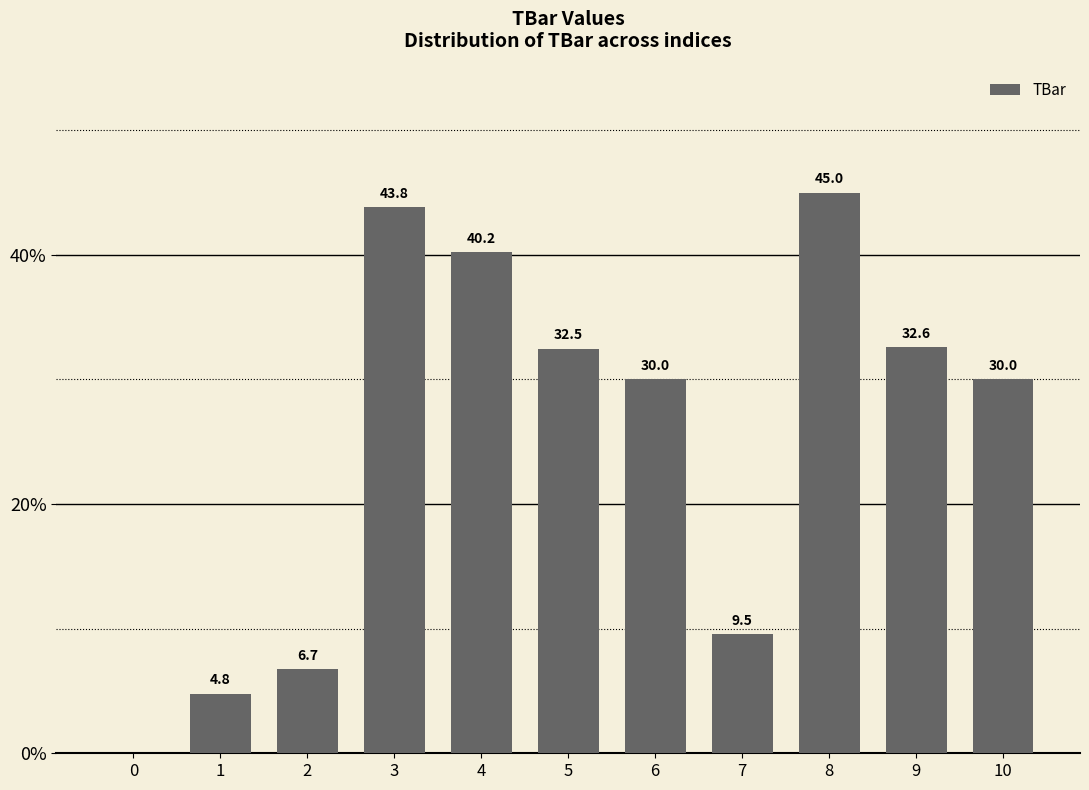

What is the sum of the values at 8 and 10?

75.0